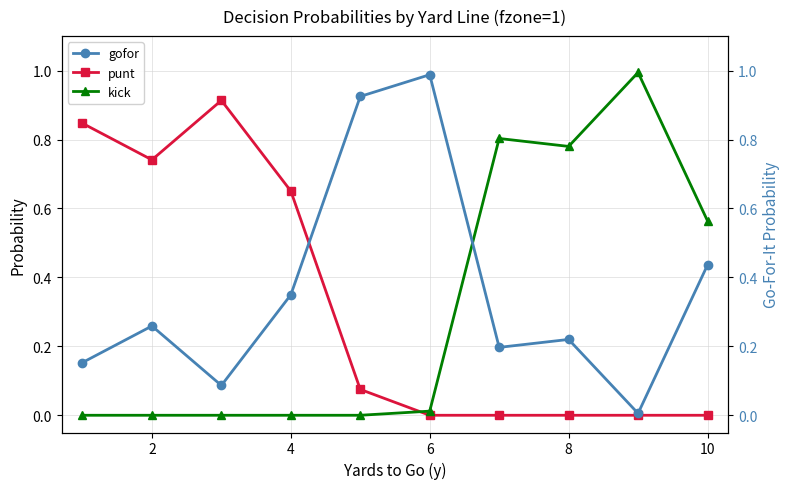

The value of punt at 6 is 0.0. True or false?

True